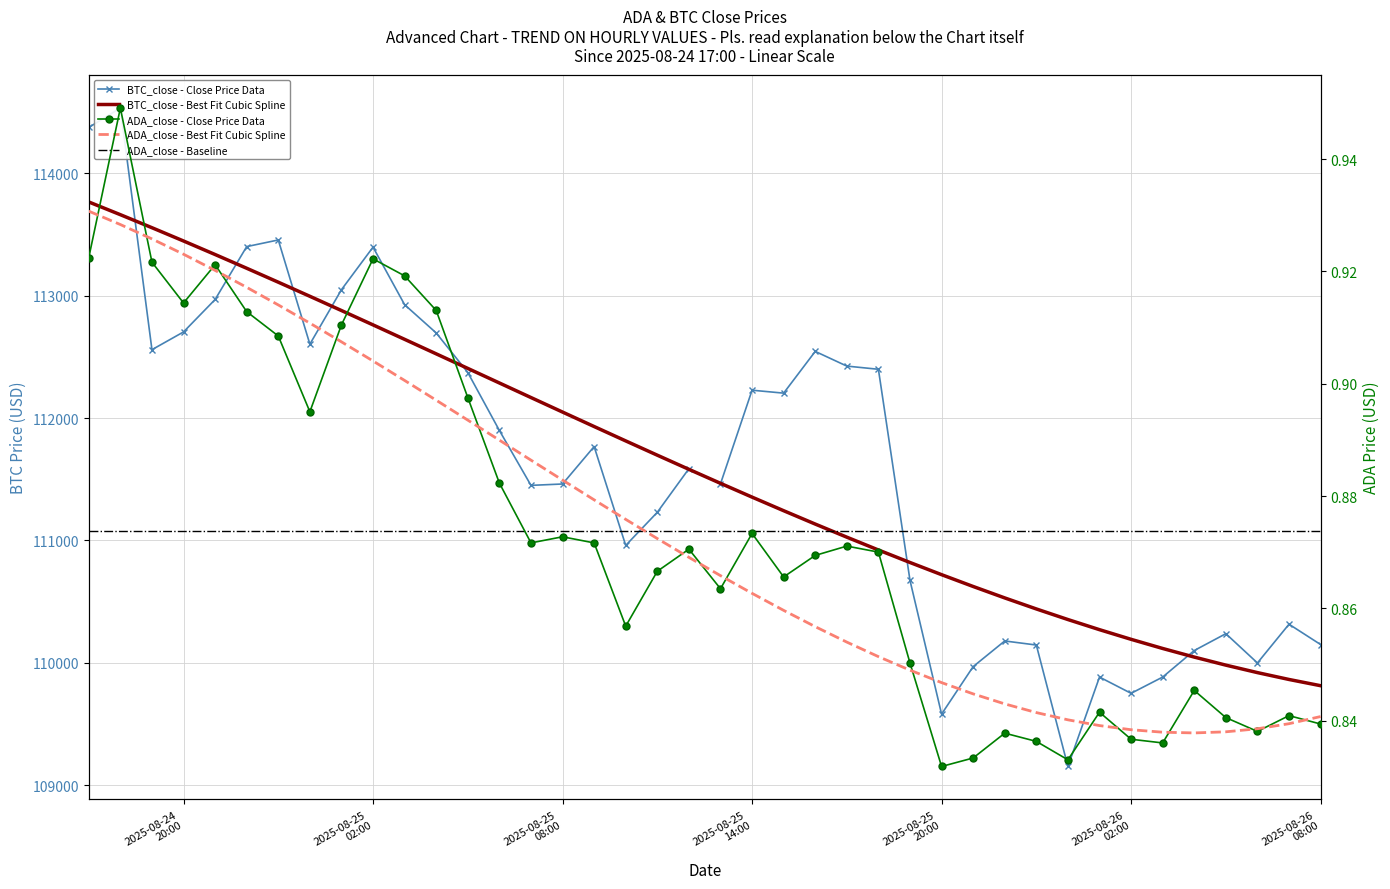

What is the sum of the BTC_close values at 2025-08-25 03:00:00 and 2025-08-24 20:00:00?

225631.2